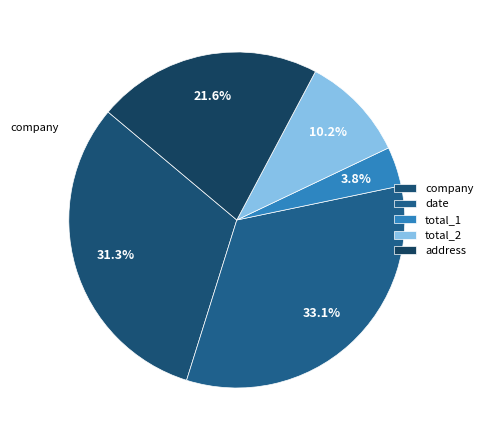

Which category has the smallest portion of the pie?

total_1